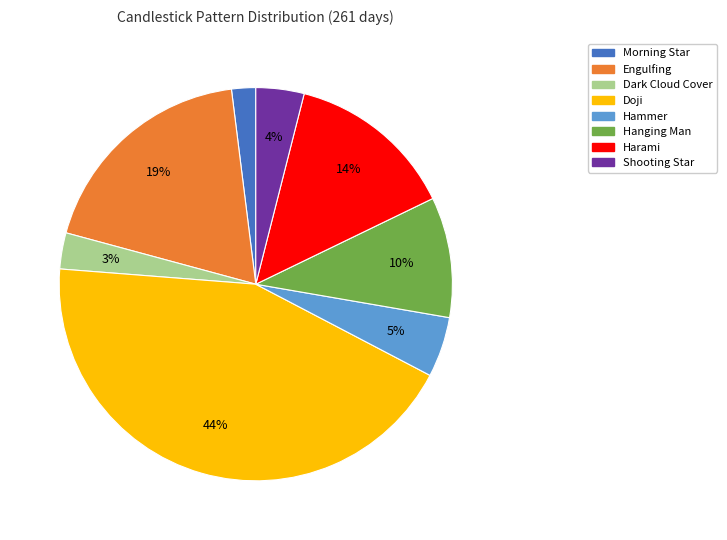

To the nearest percent, what percentage of the pie is Engulfing?

19%